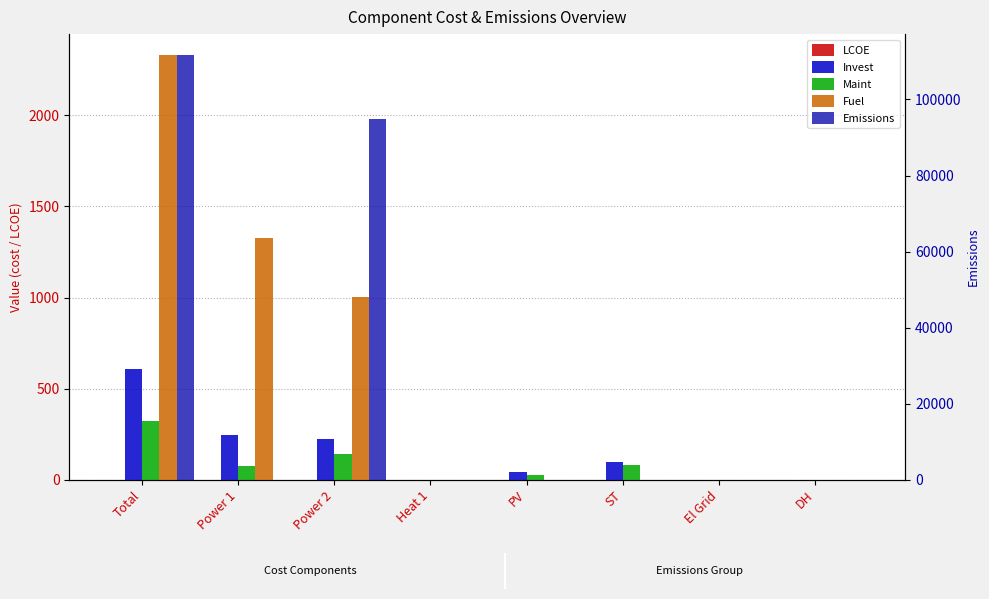

What are all the series names shown in the legend?

LCOE, Invest, Maint, Fuel, Emissions